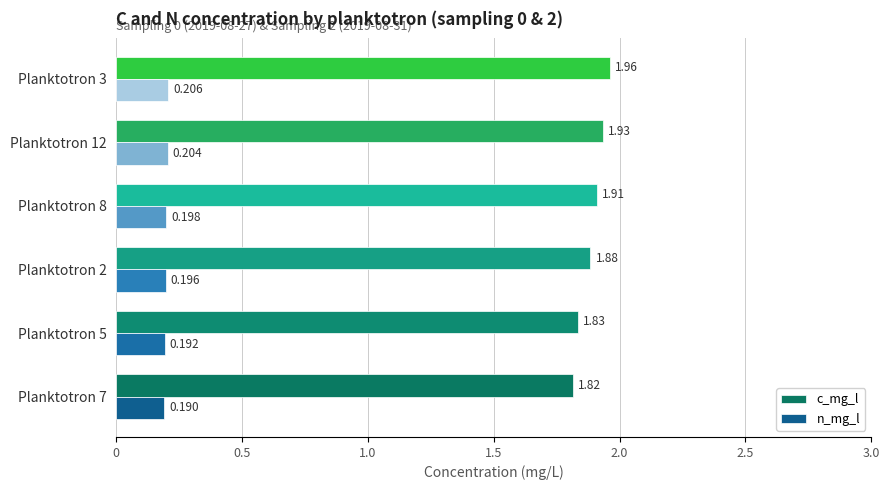

Rank the series by their maximum value, from lowest to highest.

n_mg_l, c_mg_l